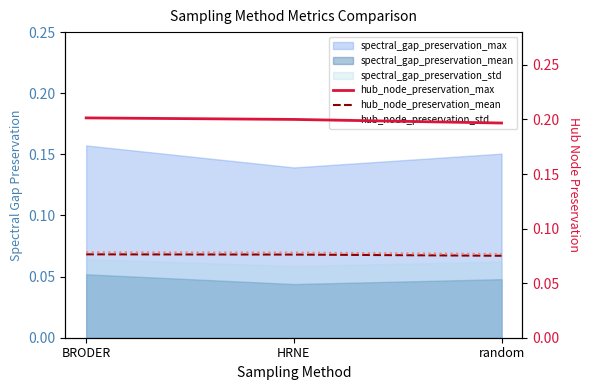

What is the difference between the highest and lowest values at HRNE?

0.1